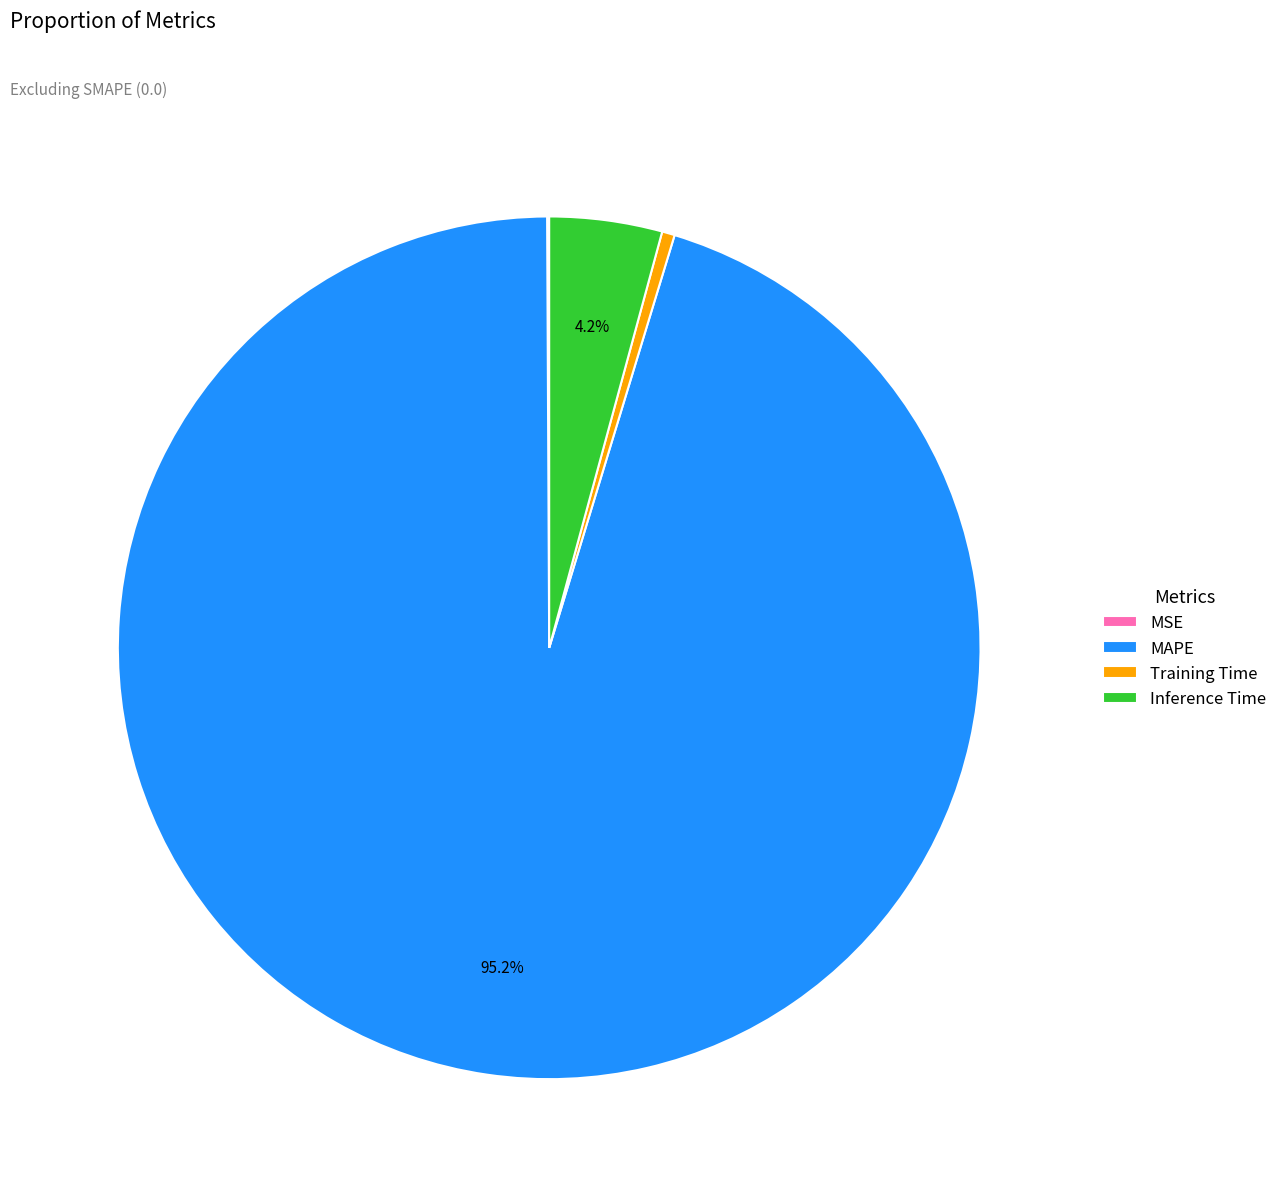

What is the largest slice in the pie chart?

MAPE